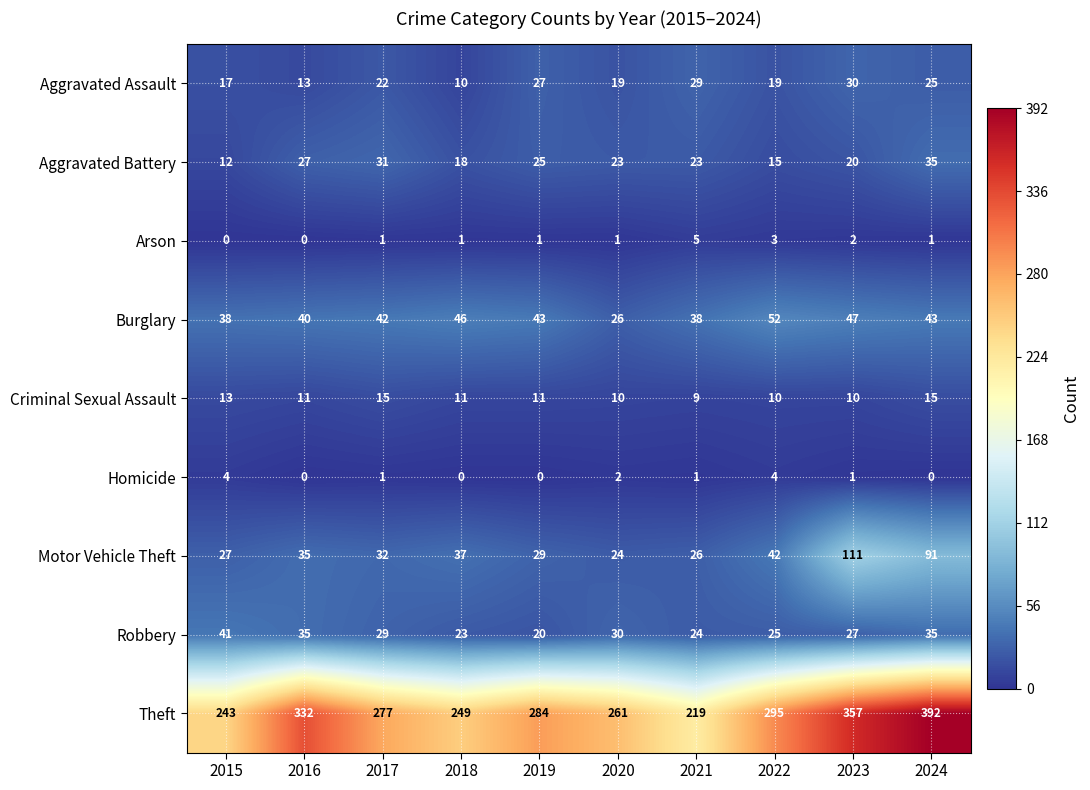

Between 2015 and 2017, which series saw the biggest shift?

Theft